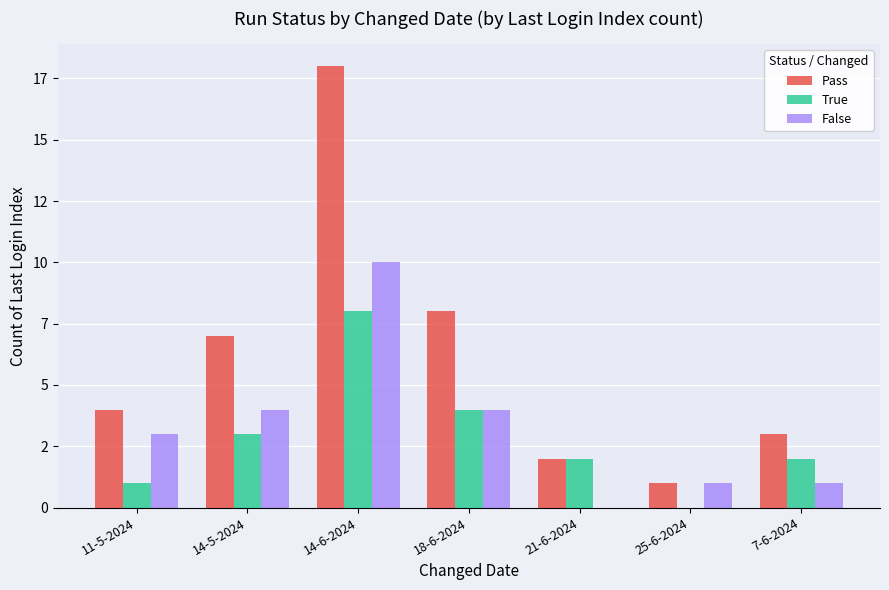

Which series has the largest range (max minus min)?

Pass